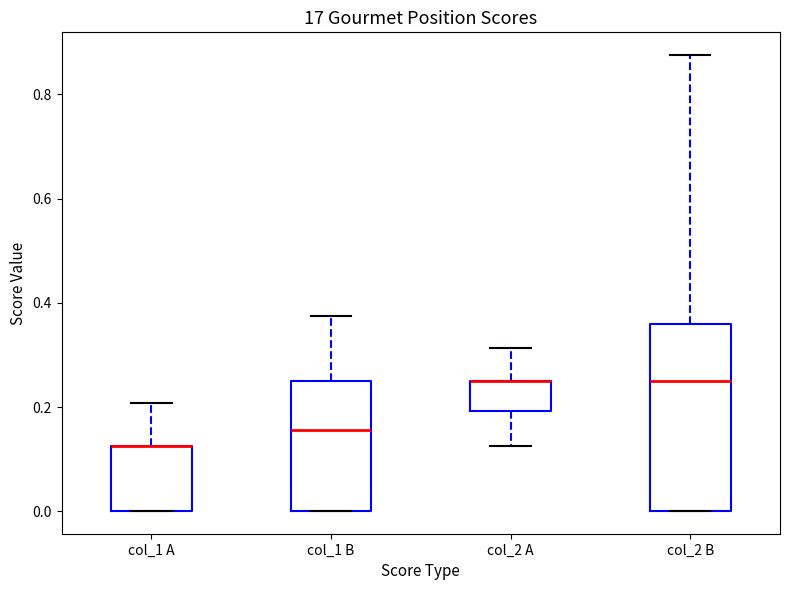

Reading left to right, read every box against the y-axis: the position of its median line, the range the box covers, and the ends of its whiskers. The values are not printed on the chart, so give them approximately, as read against the axis.

col_1 A: median 0.12 (drawn on the box's upper edge), box 0.00 to 0.12, whiskers 0.00 to 0.20
col_1 B: median 0.16, box 0.00 to 0.26, whiskers 0.00 to 0.38
col_2 A: median 0.26 (drawn on the box's upper edge), box 0.20 to 0.26, whiskers 0.12 to 0.32
col_2 B: median 0.26, box 0.00 to 0.36, whiskers 0.00 to 0.88